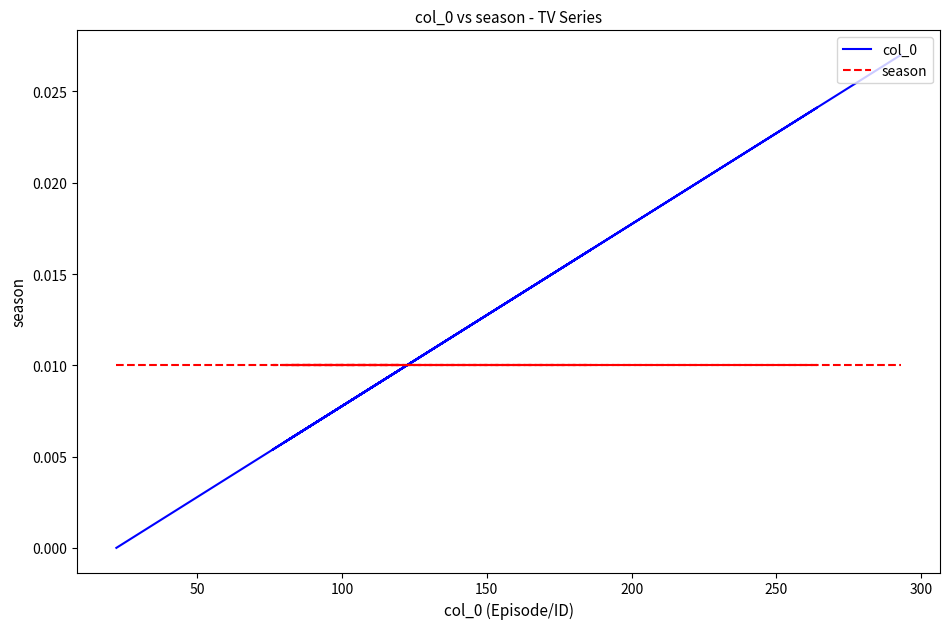

True or false: col_0 has more than 0 interior local peaks.

True